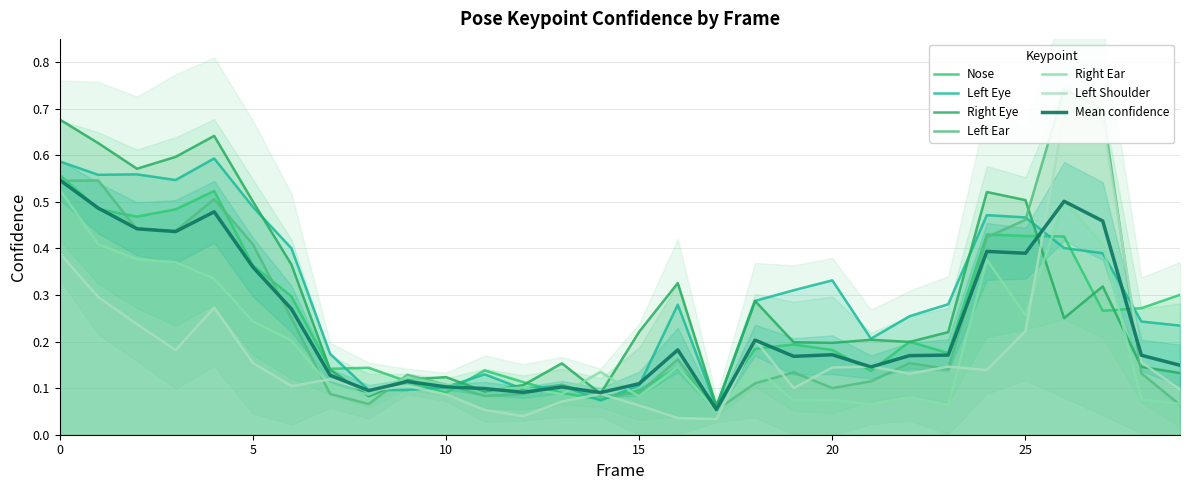

What is the sum of the a_nose_confidence values at 12 and 25?

0.5